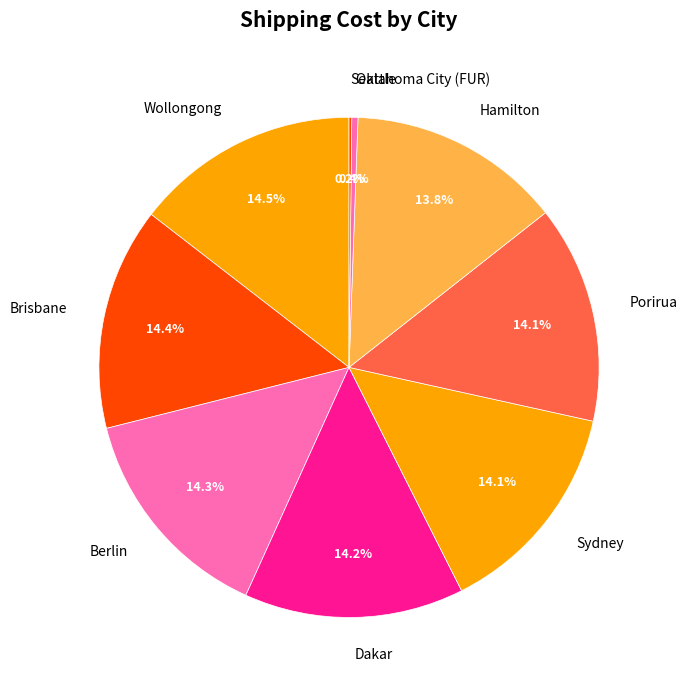

Does Dakar represent more than half of the total?

No